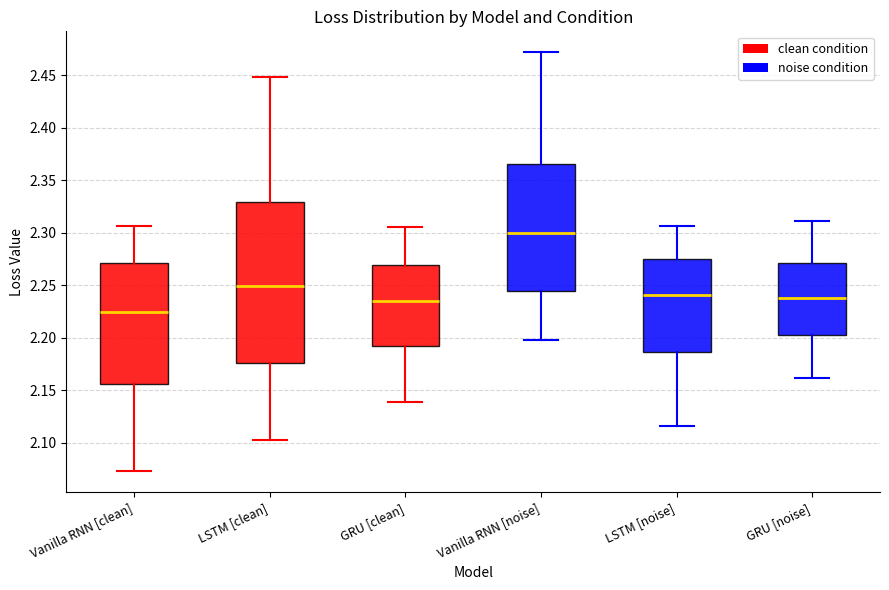

Which box has the lowest median line?

Vanilla RNN [clean]